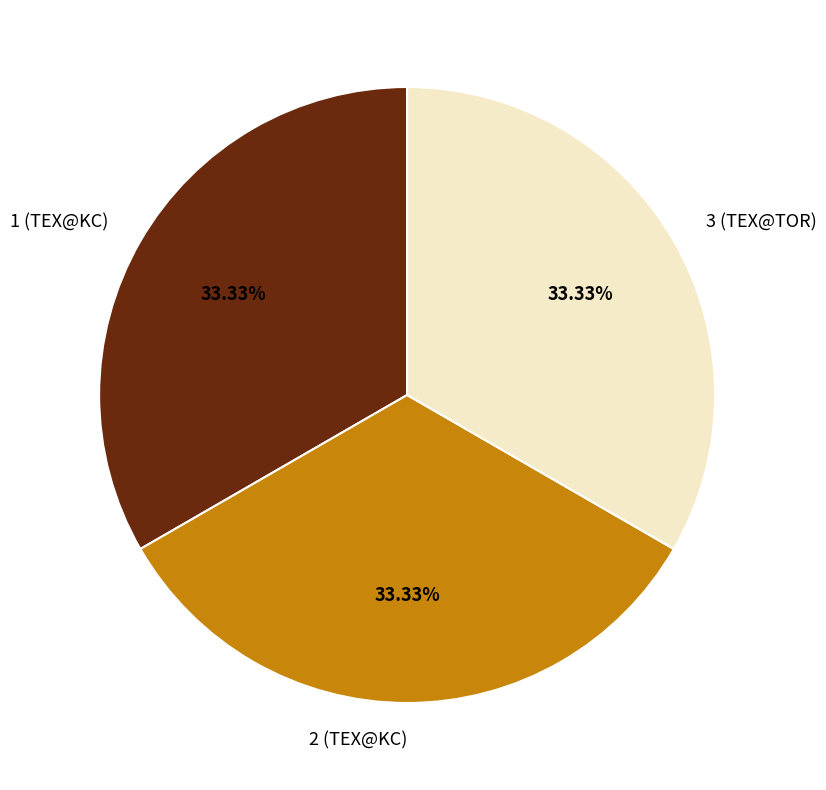

Does 3 (TEX@TOR) represent more than half of the total?

No